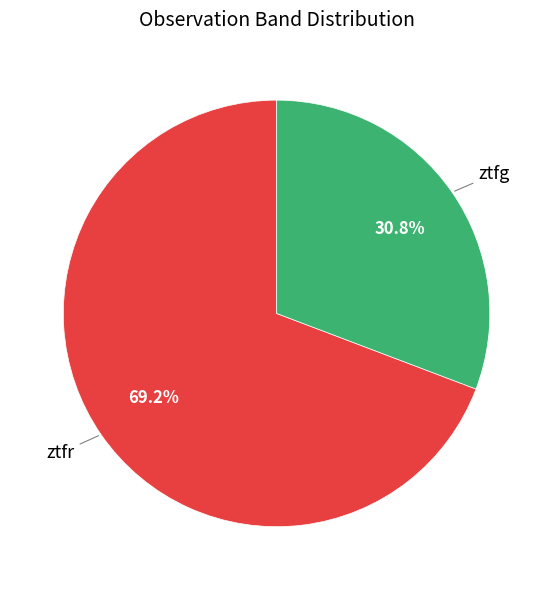

Does any single category account for the majority?

Yes